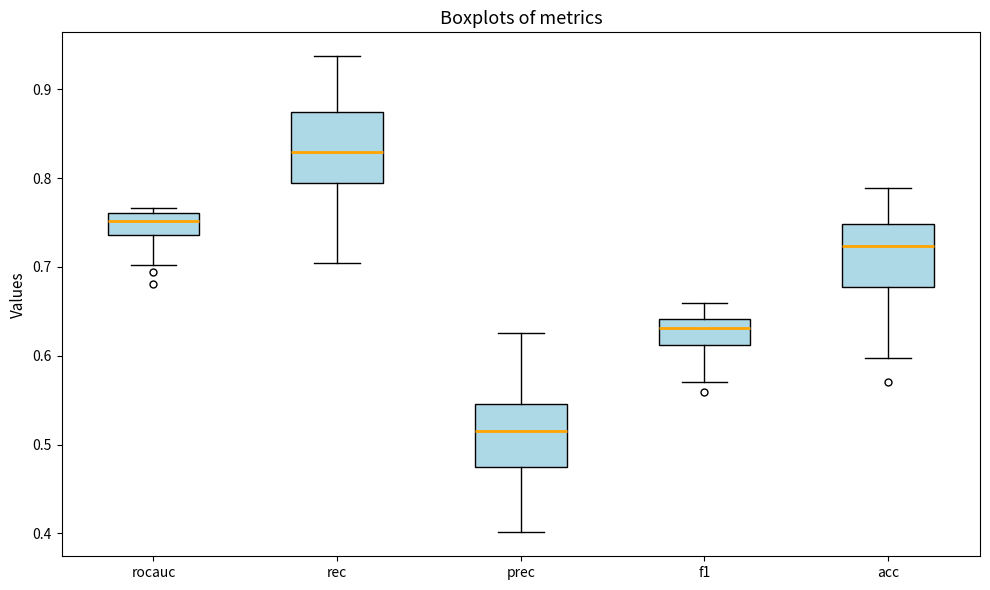

Reading left to right, transcribe this box plot: for each box, give where its median line is, the range the box spans, and where its two whiskers end, as read against the y-axis. The values are not printed on the chart, so give them approximately, as read against the axis.

rocauc: median 0.75, box 0.74 to 0.76, whiskers 0.70 to 0.77
rec: median 0.83, box 0.79 to 0.87, whiskers 0.70 to 0.94
prec: median 0.52, box 0.48 to 0.55, whiskers 0.40 to 0.63
f1: median 0.63, box 0.61 to 0.64, whiskers 0.57 to 0.66
acc: median 0.72, box 0.68 to 0.75, whiskers 0.60 to 0.79